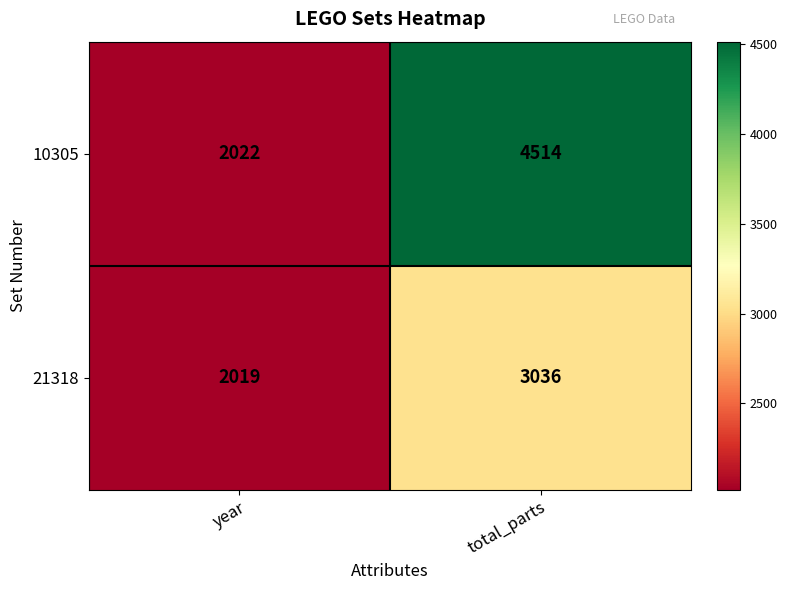

What is the difference between the maximum and minimum values in the 21318 series?

1017